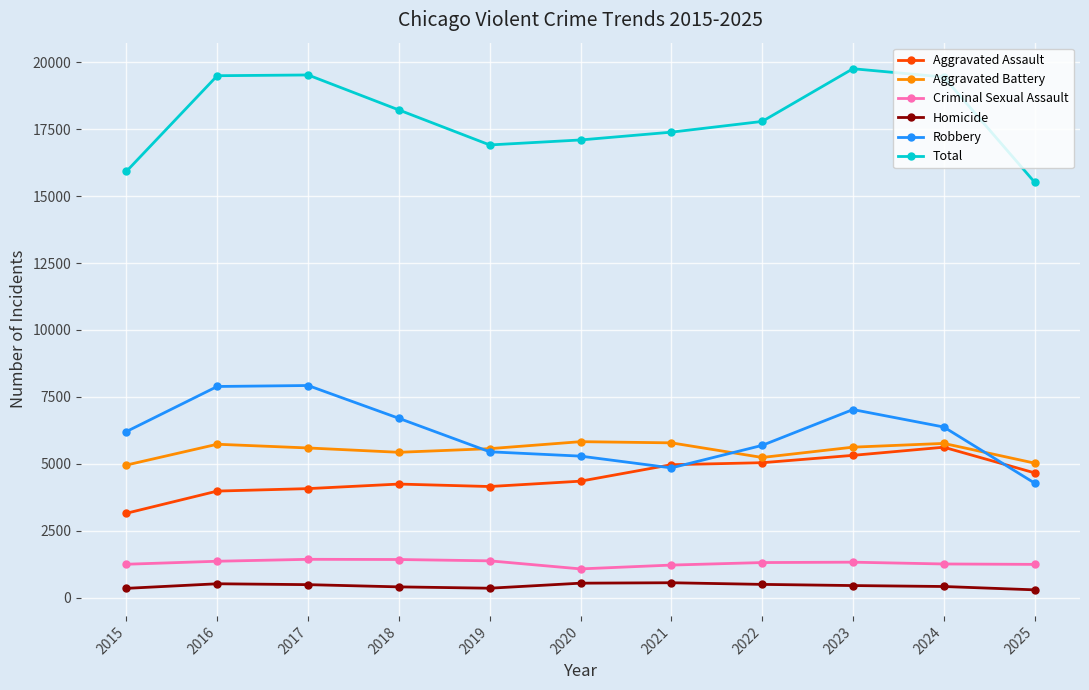

True or false: Criminal Sexual Assault and Aggravated Assault cross at least once.

False